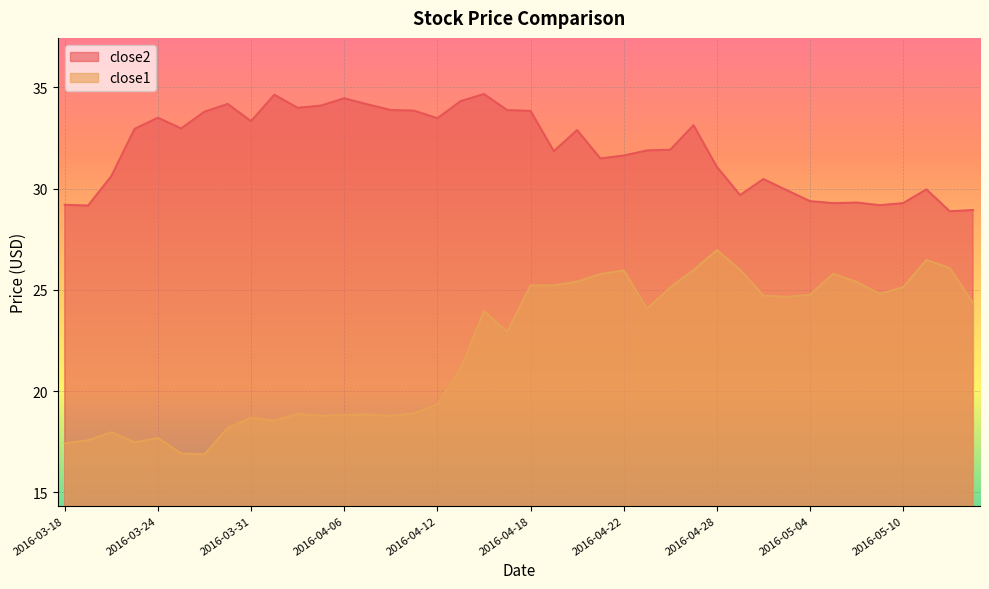

What is the value of the close1 point at the 18th from the left?

21.1